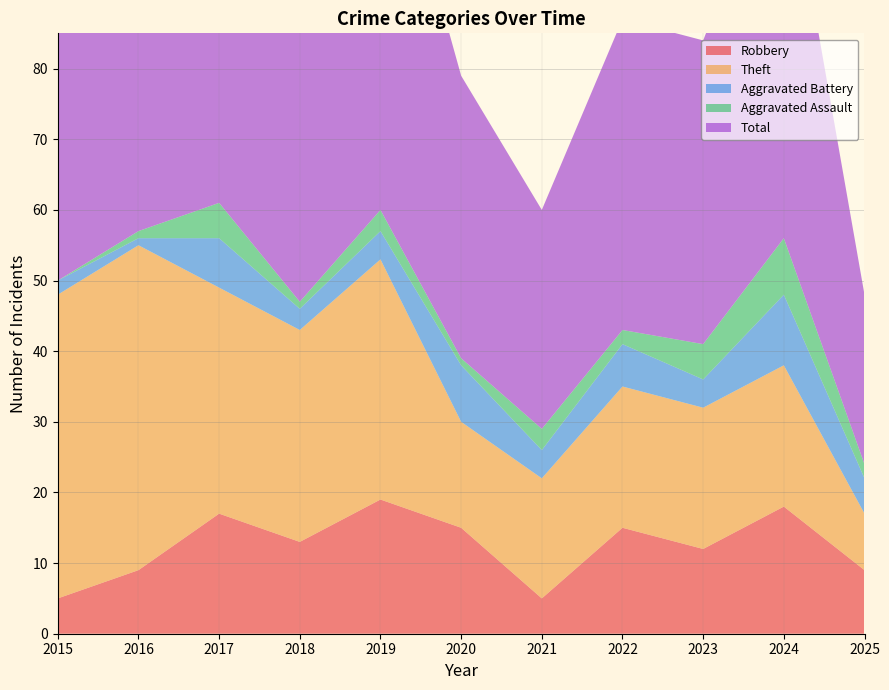

Reading right to left, transcribe all the data shown in this chart.

Robbery: 2025=9	2024=18	2023=12	2022=15	2021=5	2020=15	2019=19	2018=13	2017=17	2016=9	2015=5
Theft: 2025=8	2024=20	2023=20	2022=20	2021=17	2020=15	2019=34	2018=30	2017=32	2016=46	2015=43
Aggravated Battery: 2025=5	2024=10	2023=4	2022=6	2021=4	2020=8	2019=4	2018=3	2017=7	2016=1	2015=2
Aggravated Assault: 2025=2	2024=8	2023=5	2022=2	2021=3	2020=1	2019=3	2018=1	2017=5	2016=1	2015=0
Total: 2025=24	2024=57	2023=43	2022=44	2021=31	2020=40	2019=60	2018=48	2017=62	2016=57	2015=51